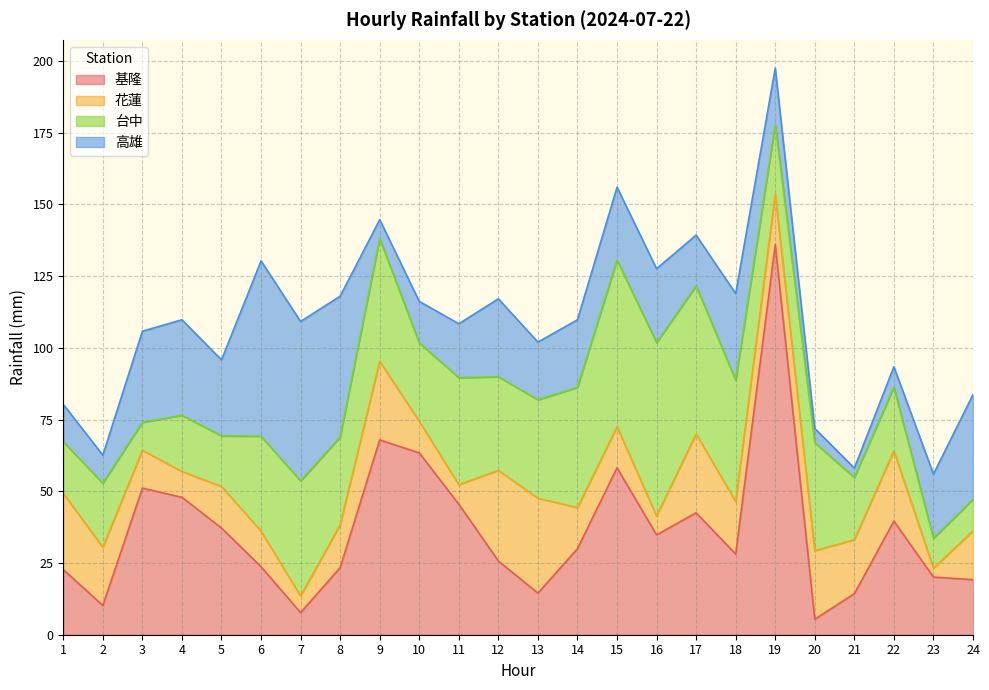

What is the difference between the maximum and minimum values in the 花蓮 series?

30.0